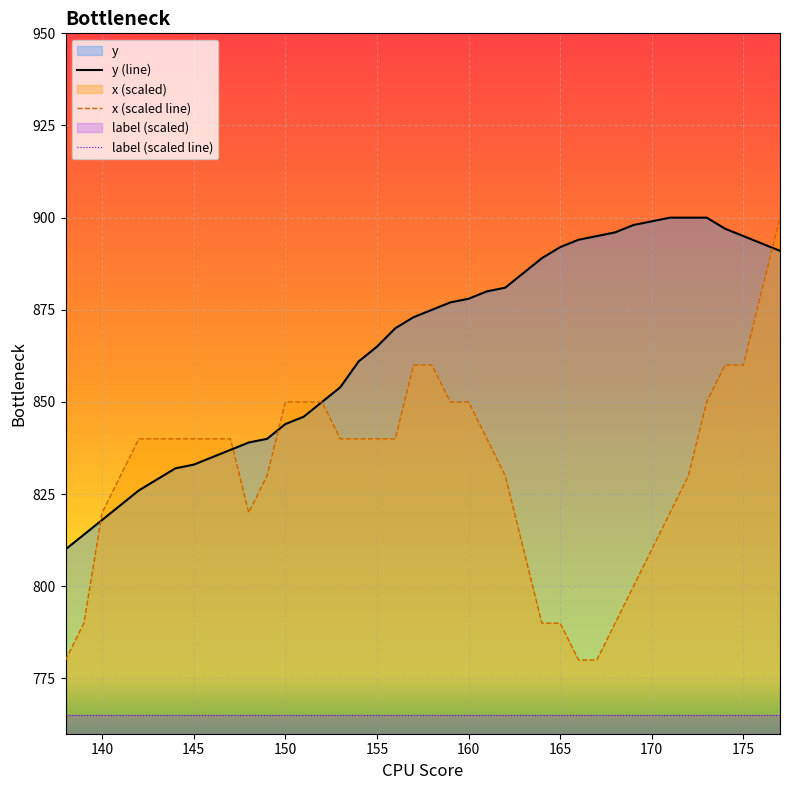

True or false: y (line) and label (scaled line) intersect in this chart.

False